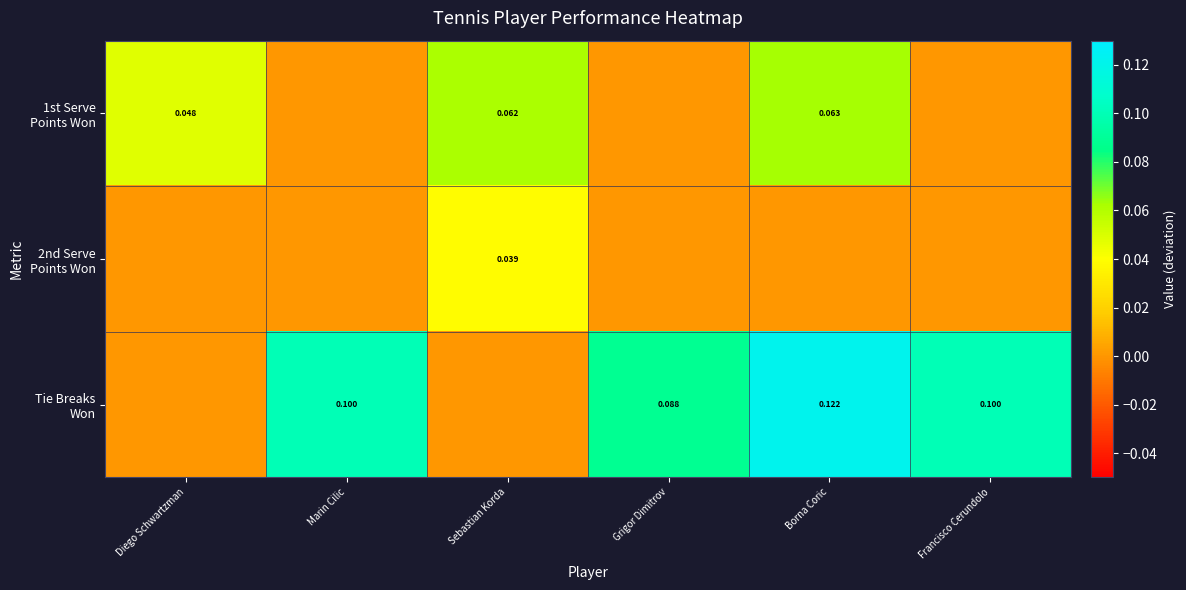

Rank the series by their average value, from lowest to highest.

2nd Serve Points Won, 1st Serve Points Won, Tie Breaks Won